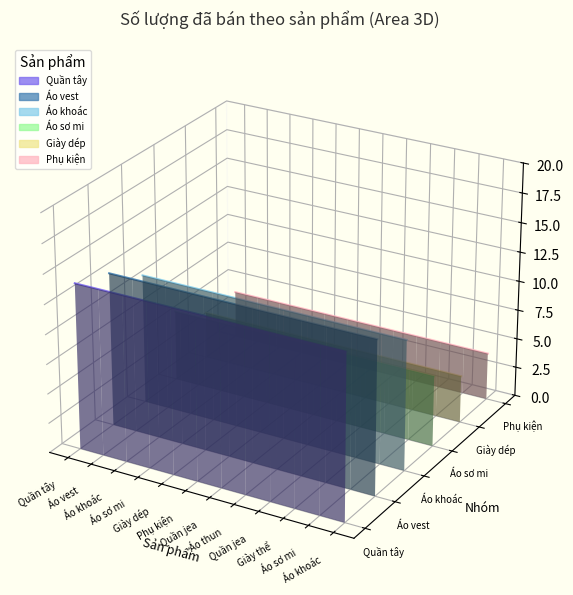

At Quần jea, list the series in order from smallest to largest.

Giày dép, Áo sơ mi, Phụ kiện, Quần tây, Áo khoác, Áo vest